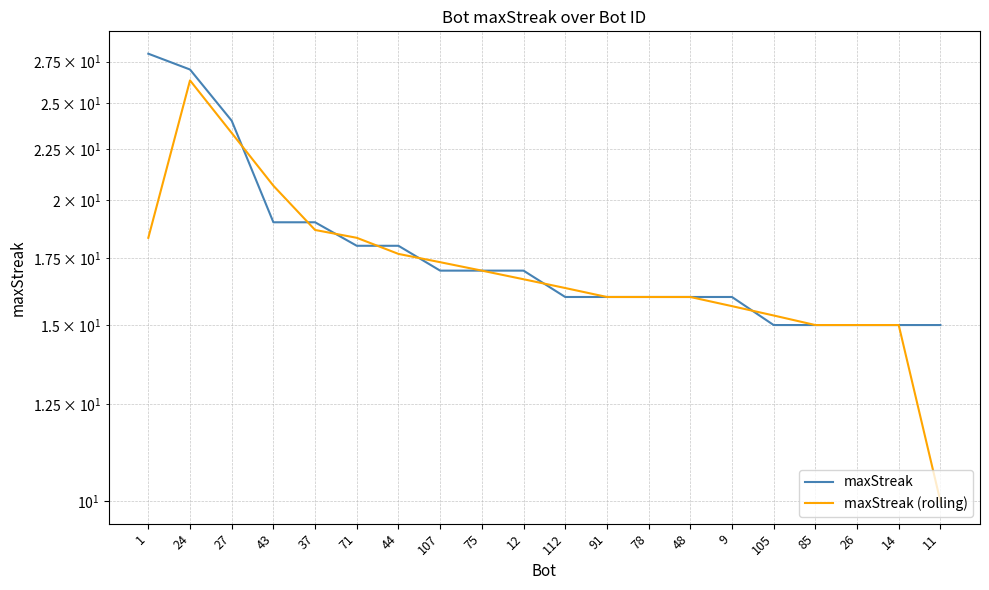

How many times do maxStreak (rolling) and maxStreak cross each other?

7